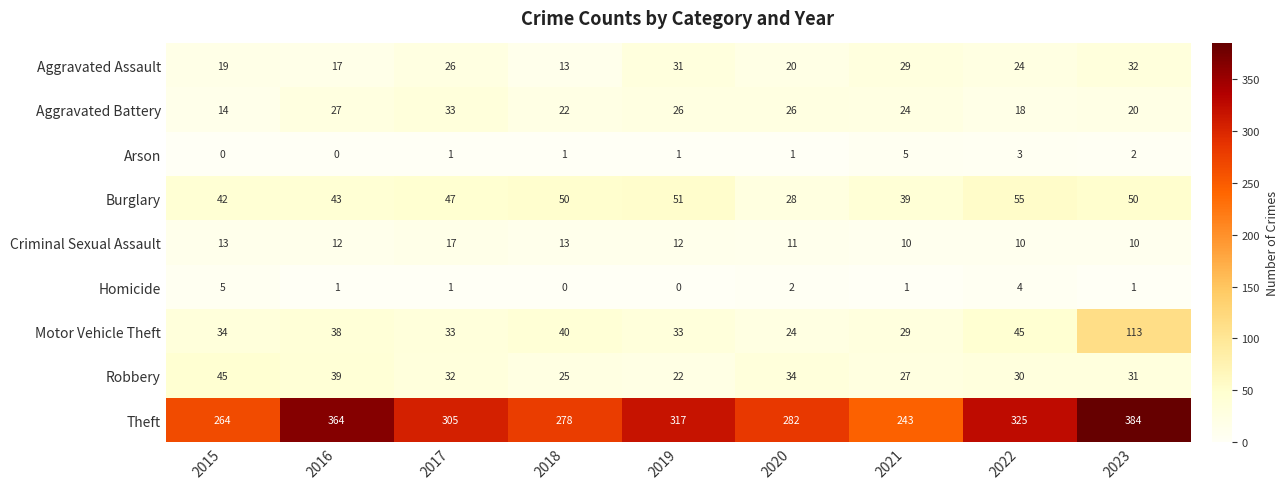

The Criminal Sexual Assault series shows 17 at 2017. True or false?

True